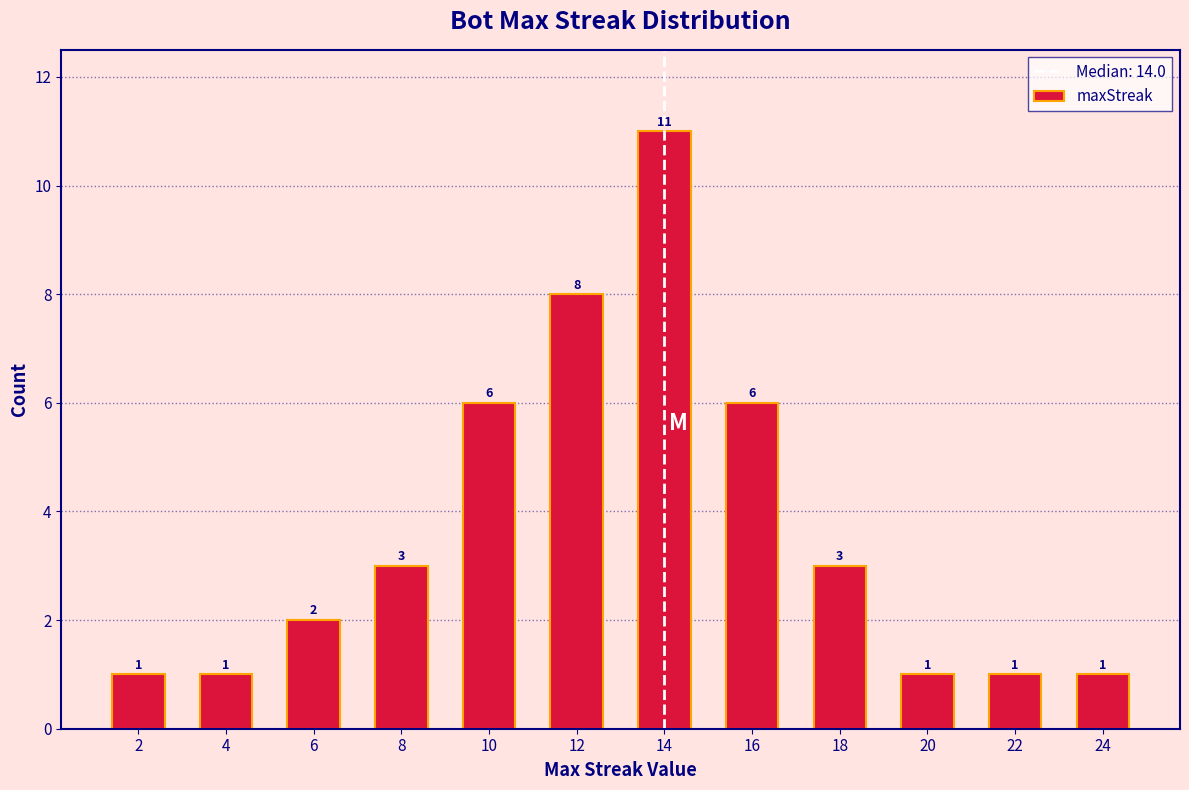

Reading right to left, extract all data points from this chart.

1	1	1	3	6	11	8	6	3	2	1	1